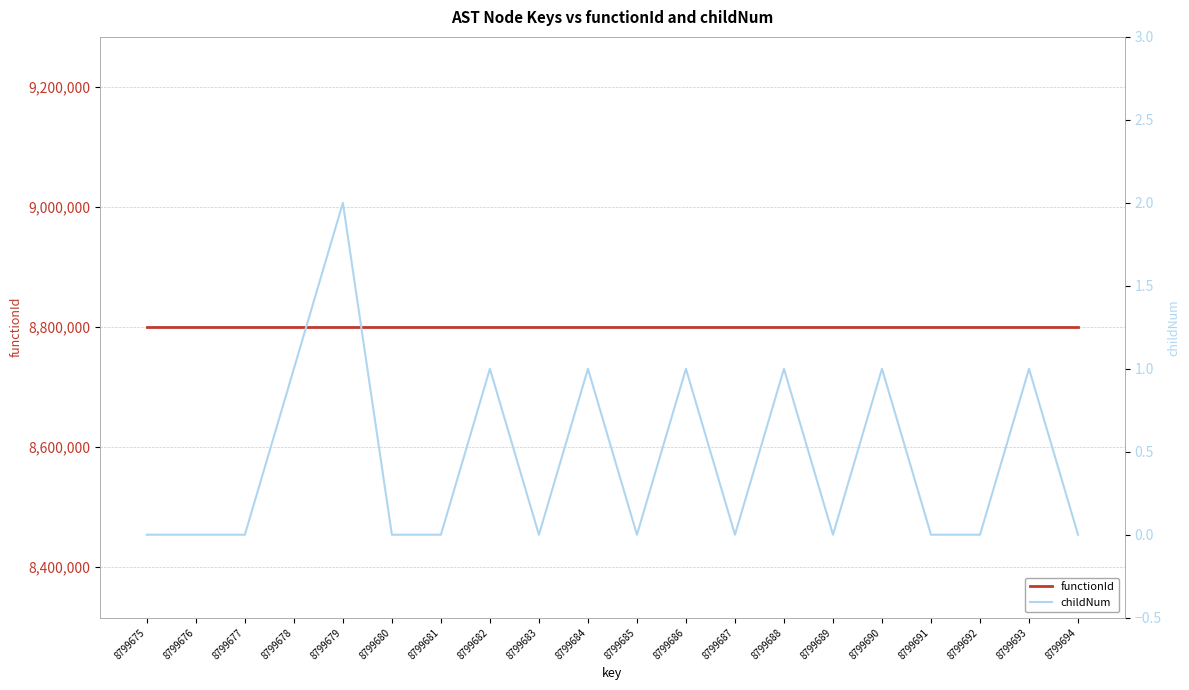

Is the value of functionId at 8799681 greater than the value of childNum at 8799691?

Yes